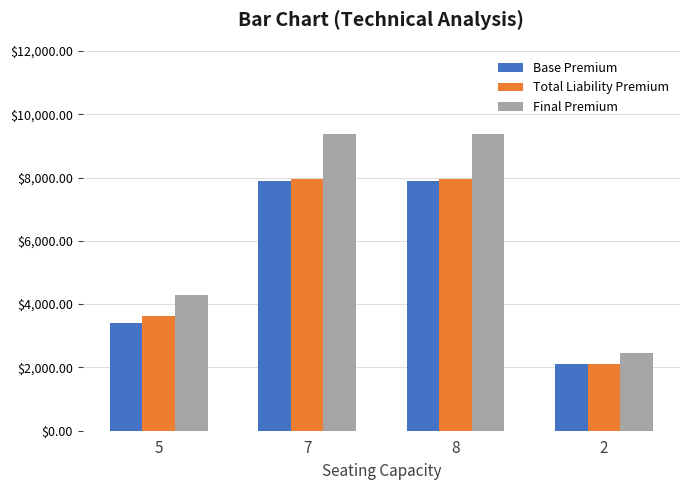

Is it true that Total Liability Premium equals 12905.7 at 8?

False